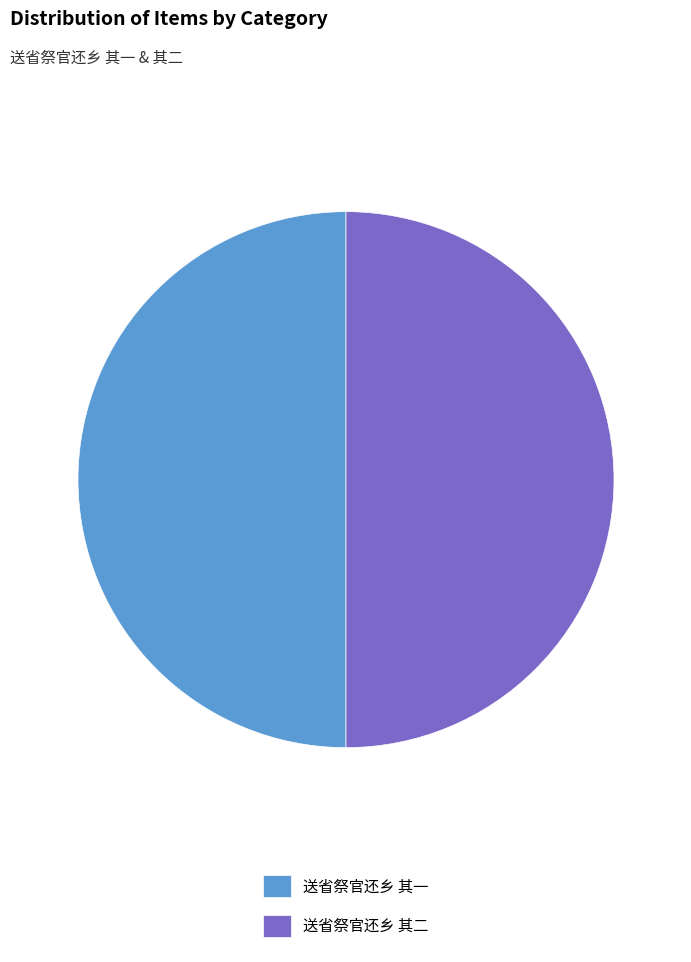

Is it true that 送省祭官还乡 其二 is 58% of the pie?

False